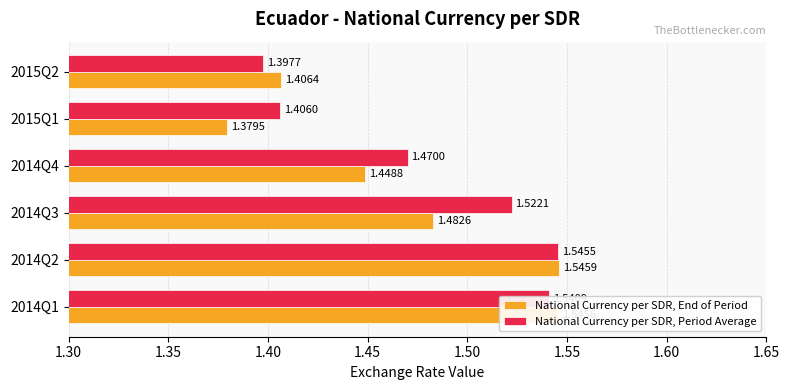

List the labels in order of National Currency per SDR, End of Period value, smallest first.

2015Q1, 2015Q2, 2014Q4, 2014Q3, 2014Q1, 2014Q2